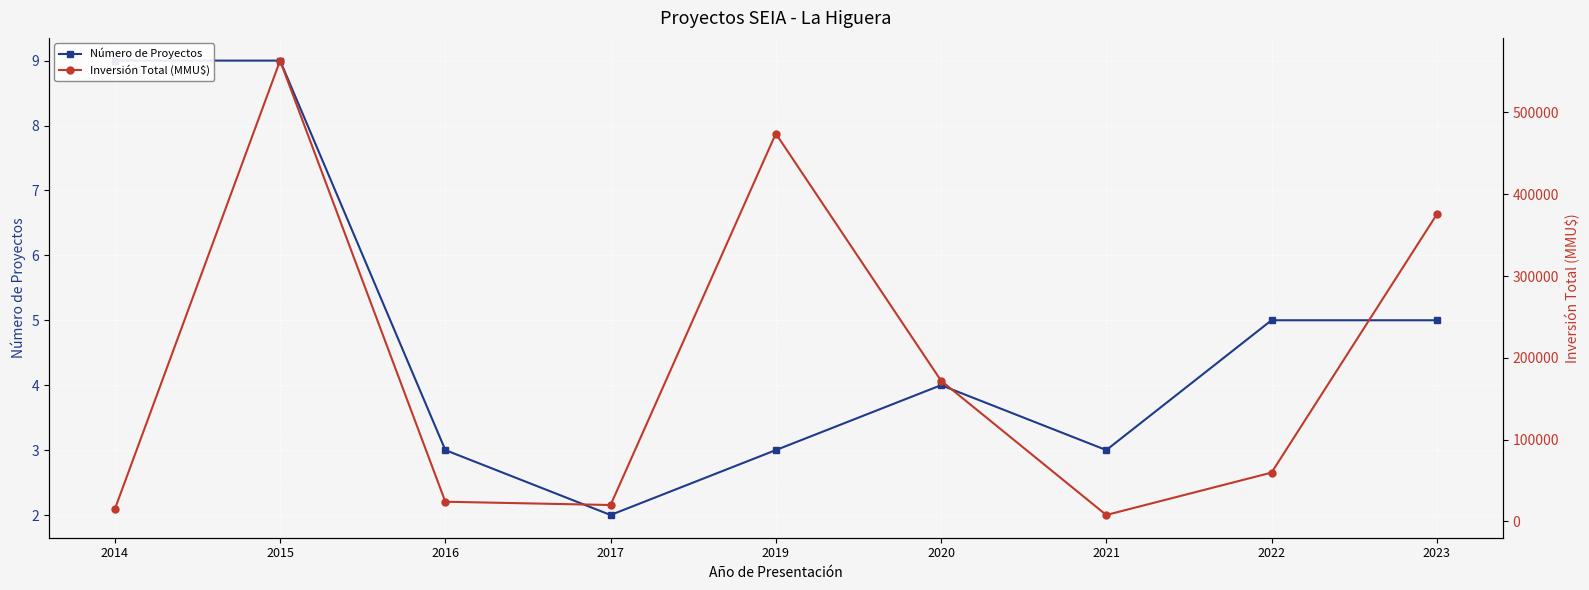

What is the value of the Inversión Total (MMU$) point at the 4th from the left?

20000